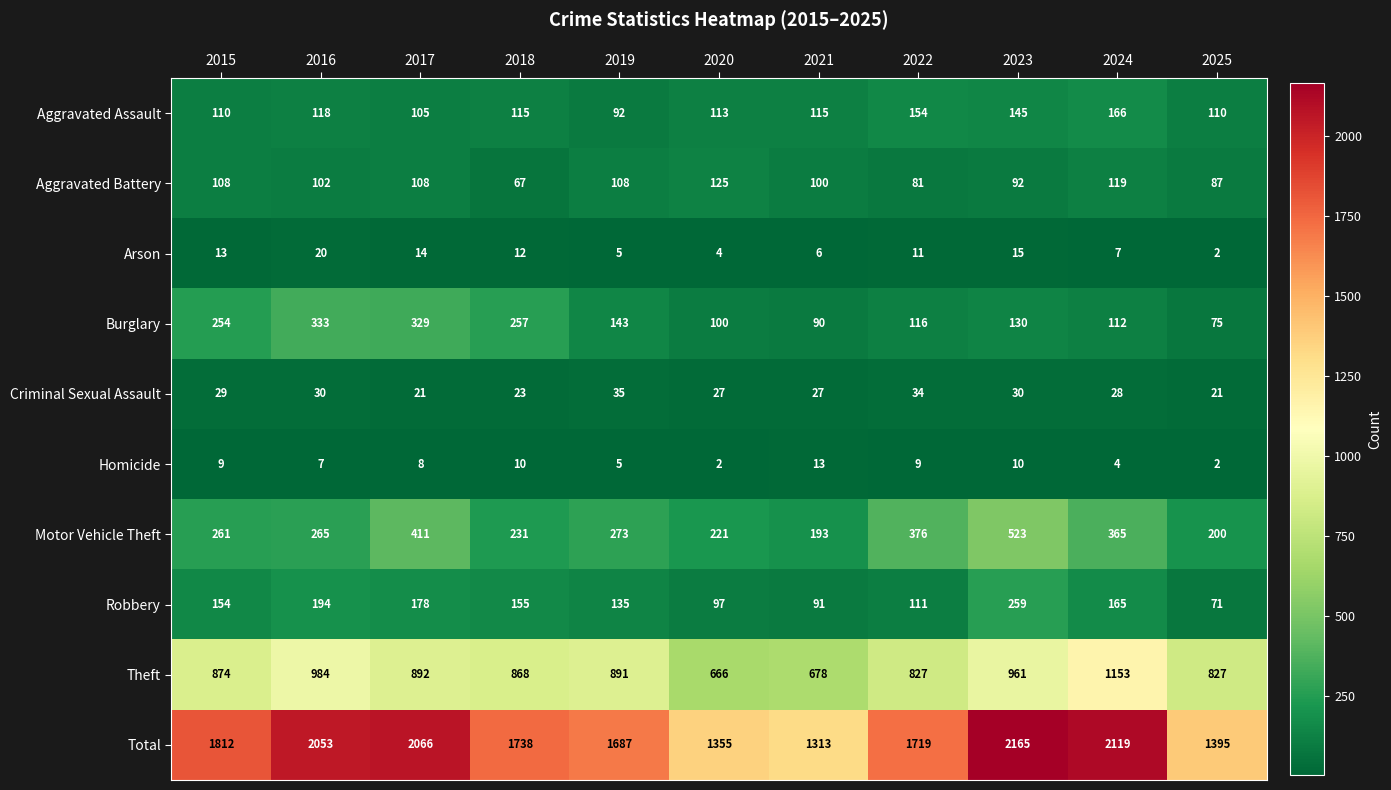

At which label is Aggravated Assault closest to 129?

2016